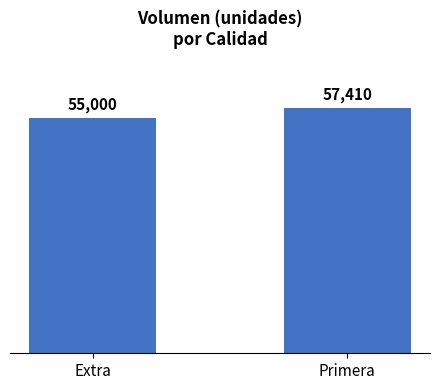

Read the value at Extra.

55000